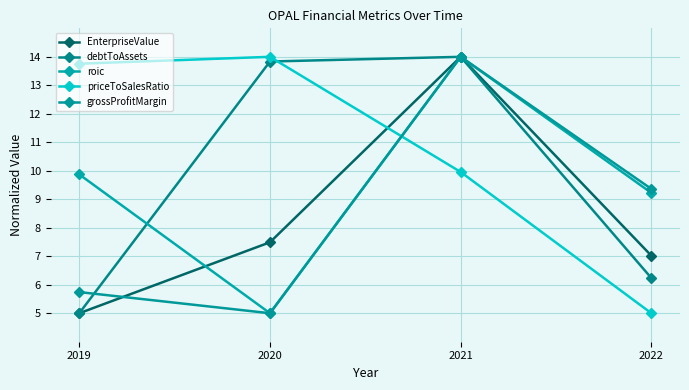

The value of roic at 2020 is 5.0. True or false?

True